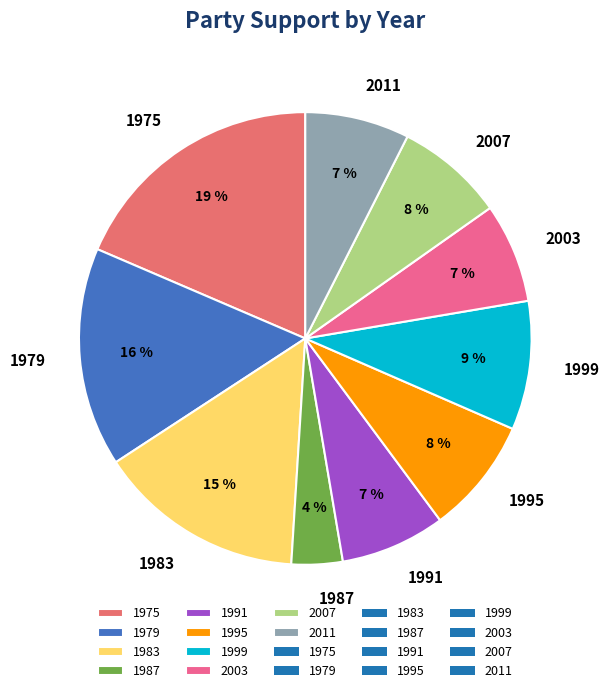

To the nearest percent, what is the combined percentage of 1987 and 1995?

12%